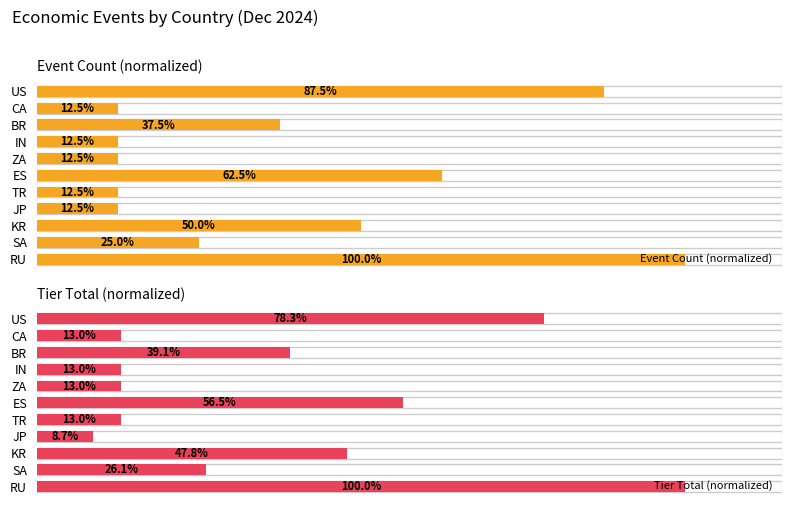

At which label is Event Count (normalized) closest to 56?

KR